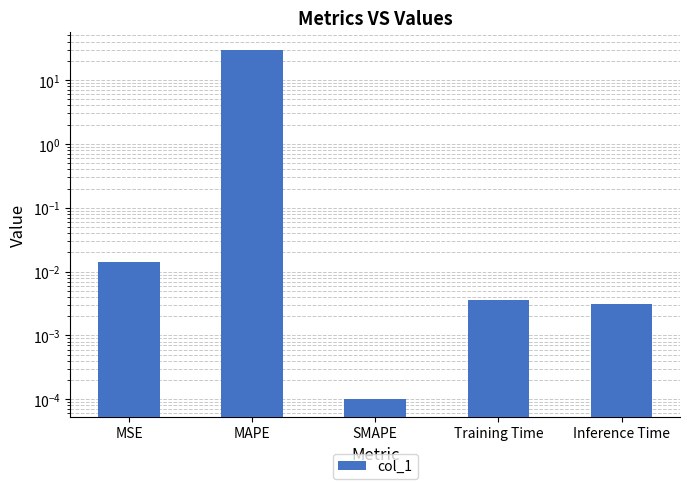

Rank the categories by value from lowest to highest.

SMAPE, Inference Time, Training Time, MSE, MAPE